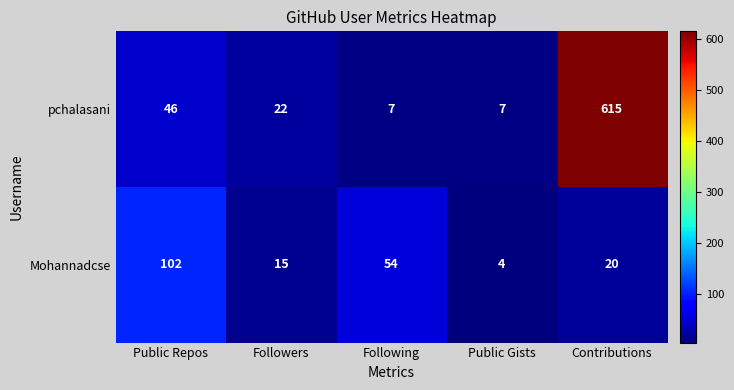

Is it true that Mohannadcse equals 63 at Public Repos?

False